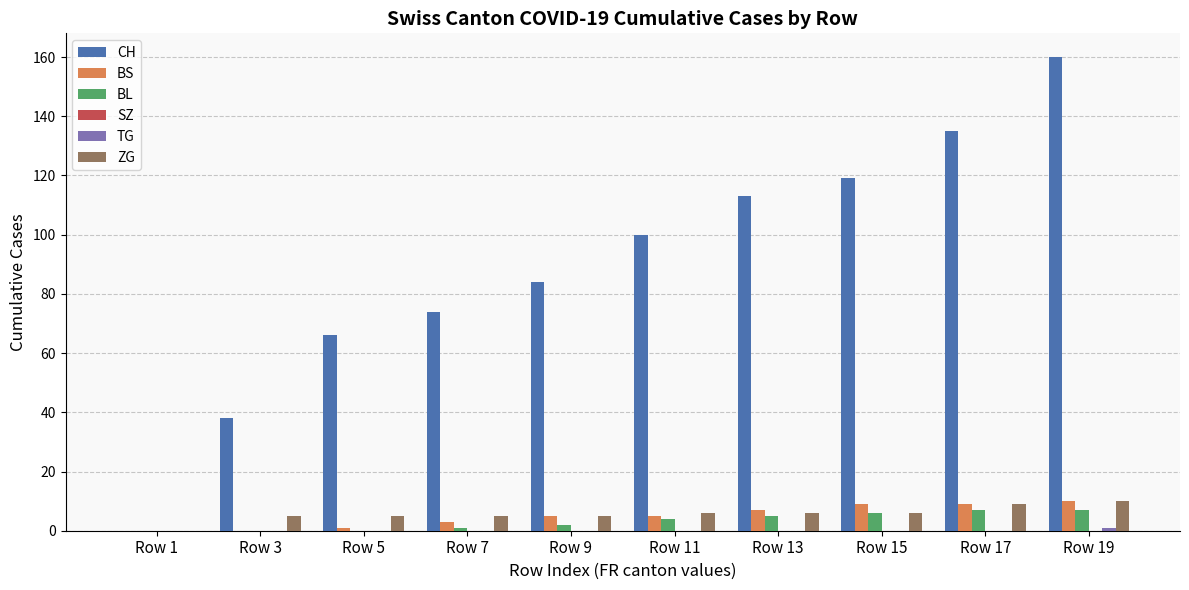

What is the maximum value shown in the chart?

160